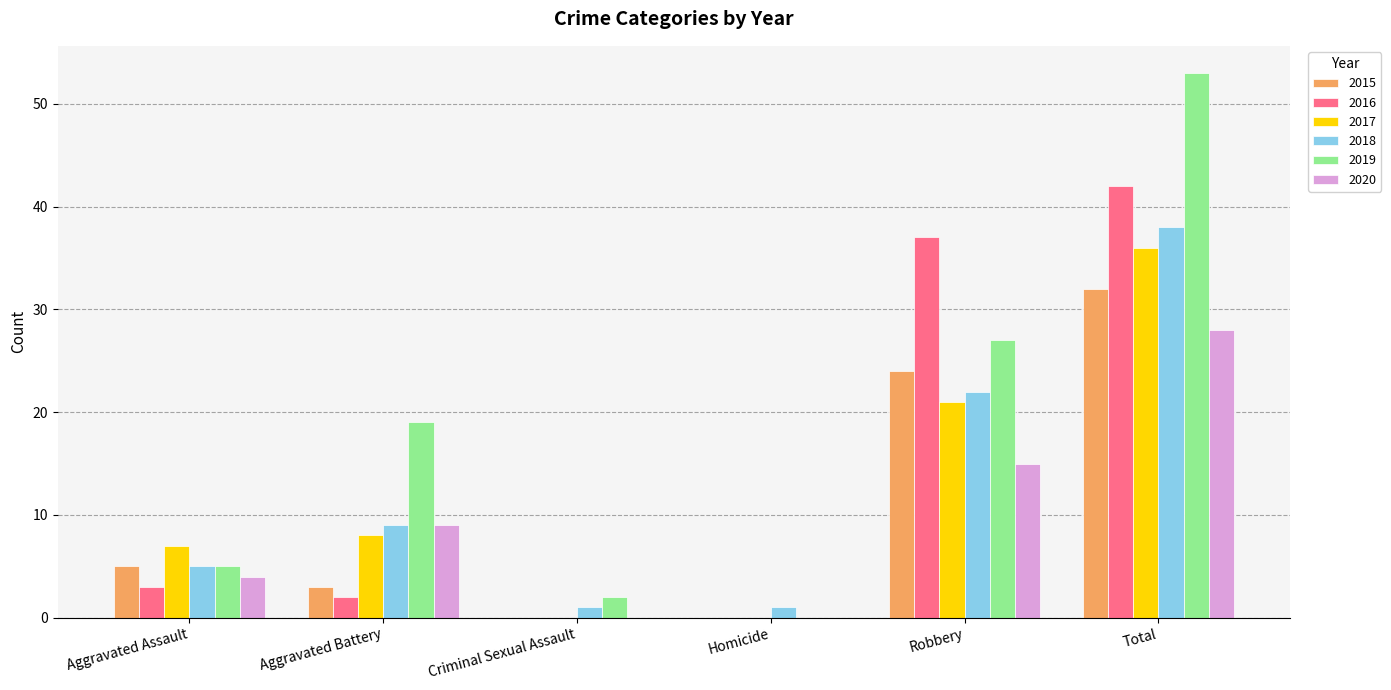

Where is 2019 nearest to the value 26?

Robbery